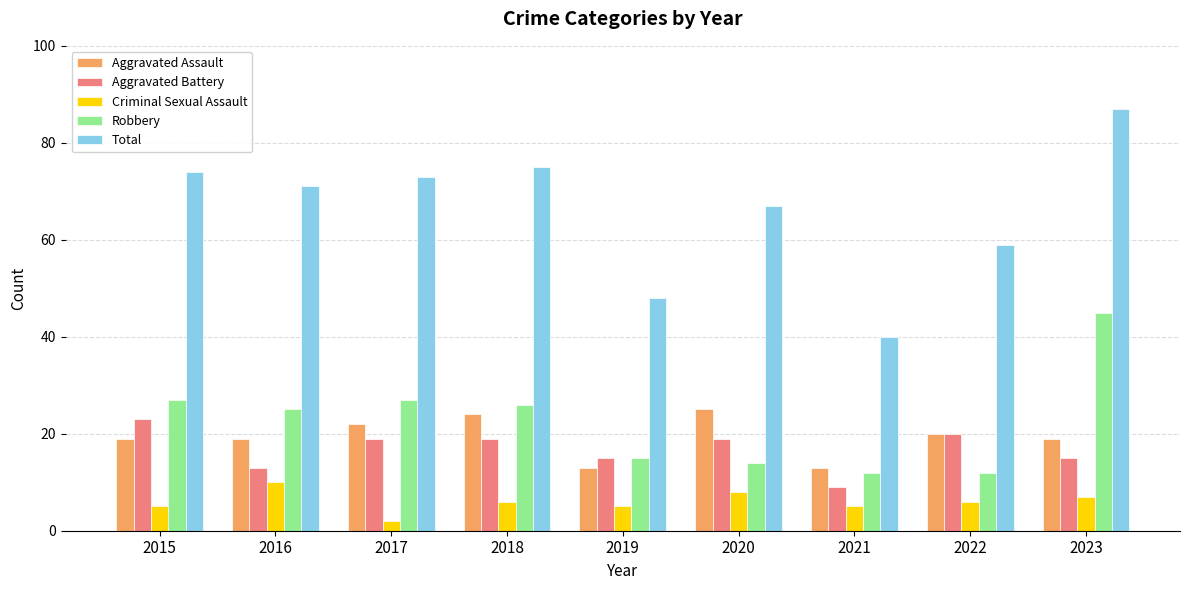

What is the value of the Criminal Sexual Assault bar at the 6th from the left?

8